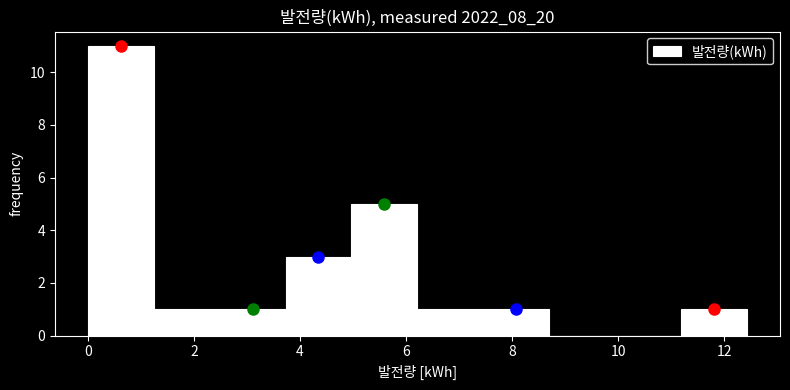

Over which range of the x-axis is the bar tallest?

0.0 to 1.2